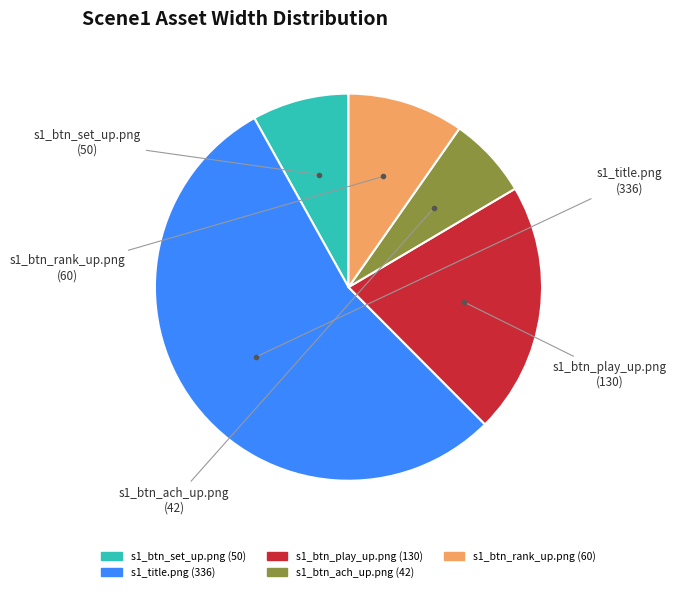

Do s1_btn_set_up.png and s1_btn_ach_up.png together represent more than half of the pie?

No